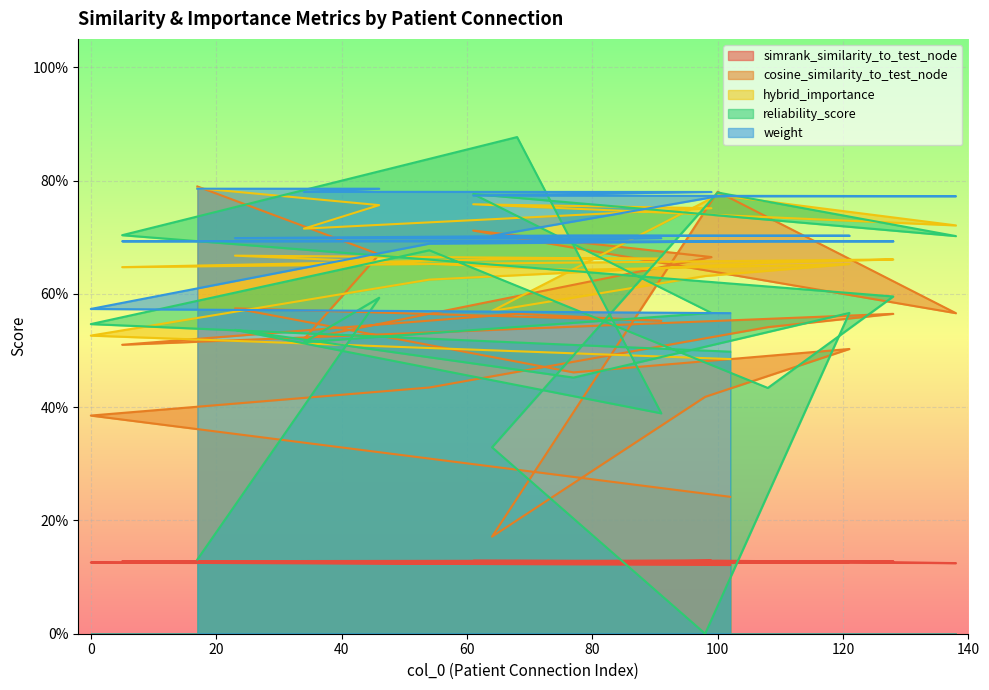

How many cosine_similarity_to_test_node values are between 0 and 1?

20